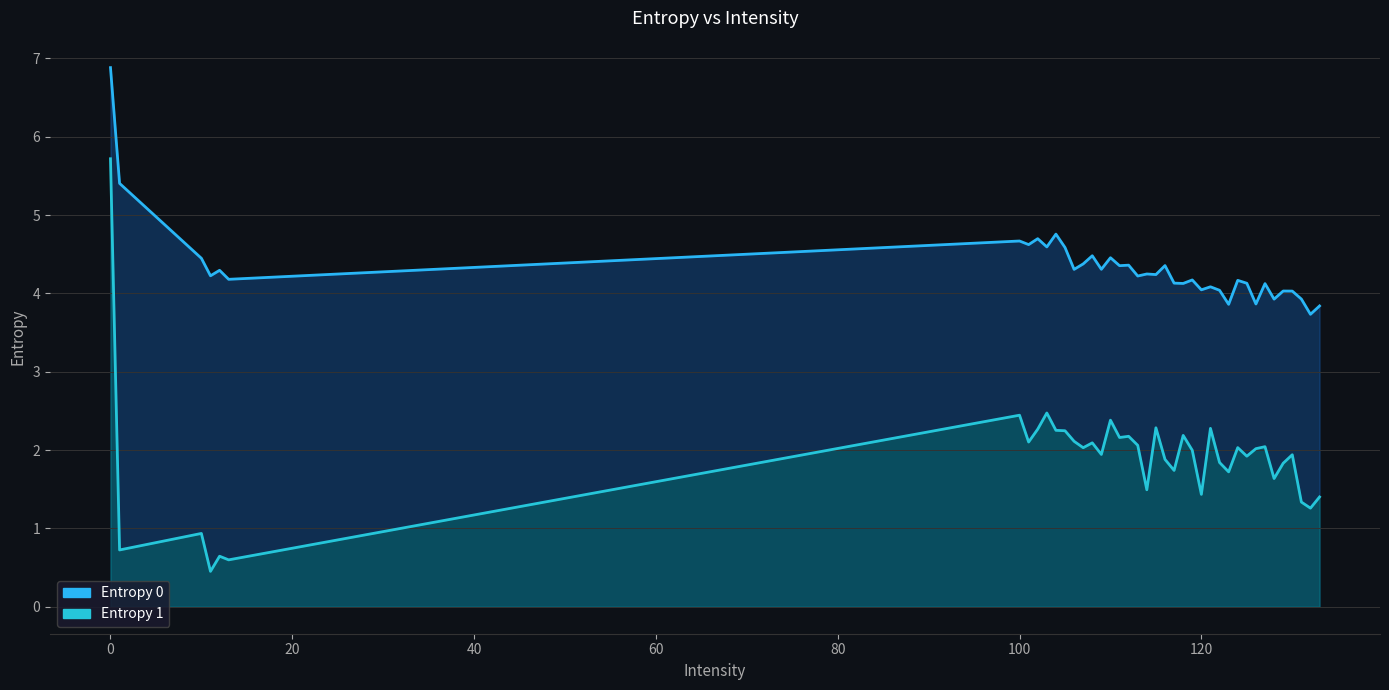

Is the value of Entropy 1 at 30 greater than the value of Entropy 0 at 19?

No